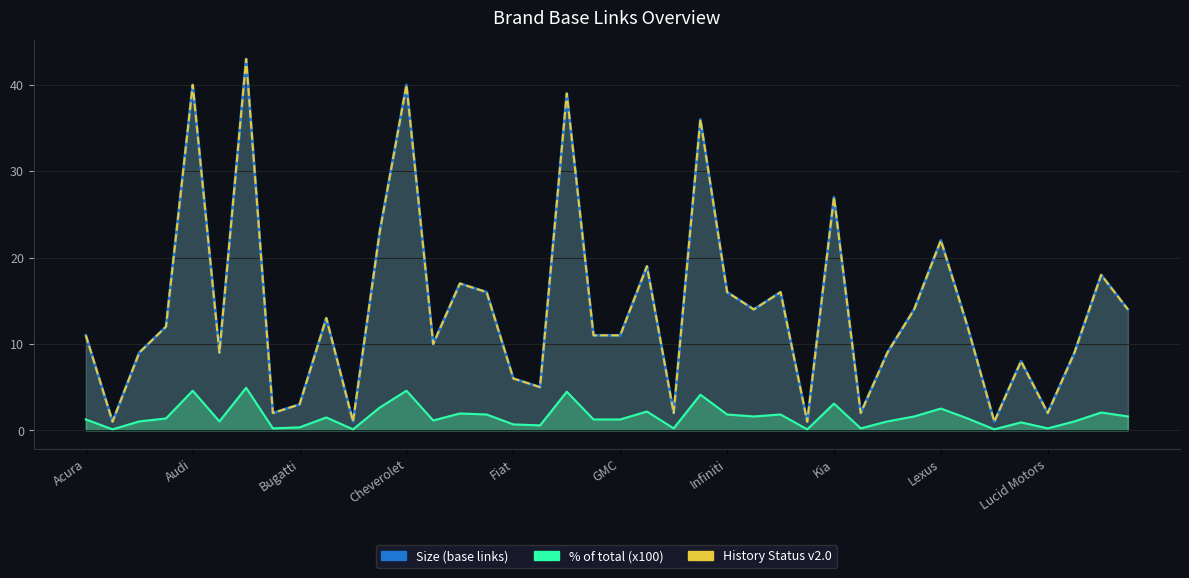

What is the label of the 23rd point from the right?

Fisker